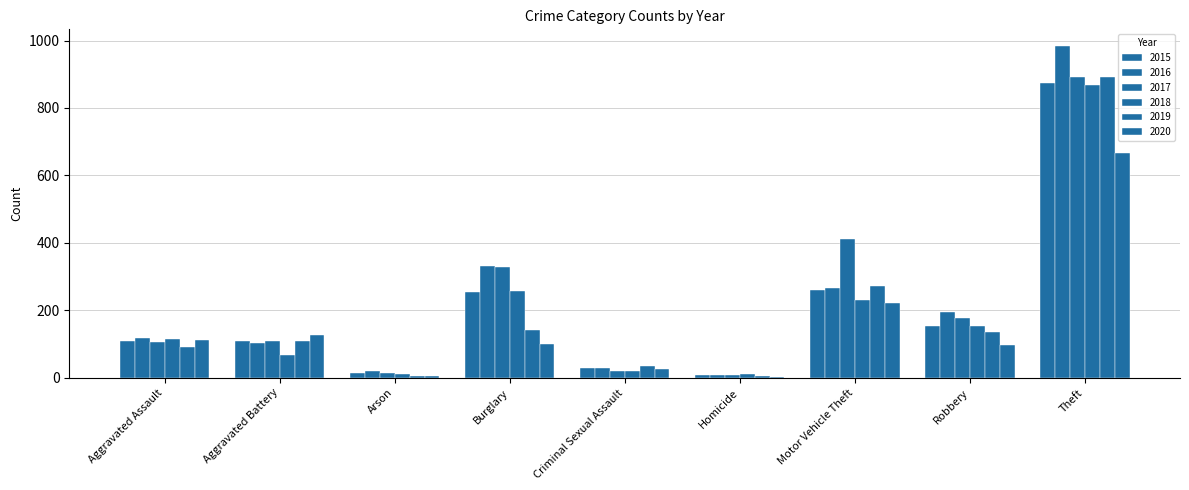

Which series changed the most between Arson and Robbery?

2016